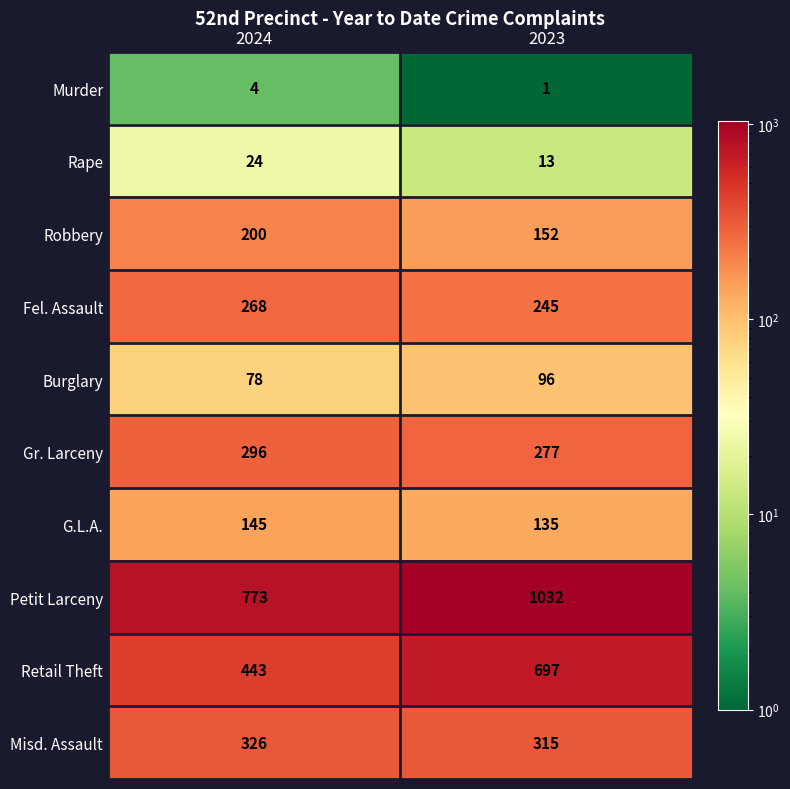

At which label is Murder closest to 2?

2023